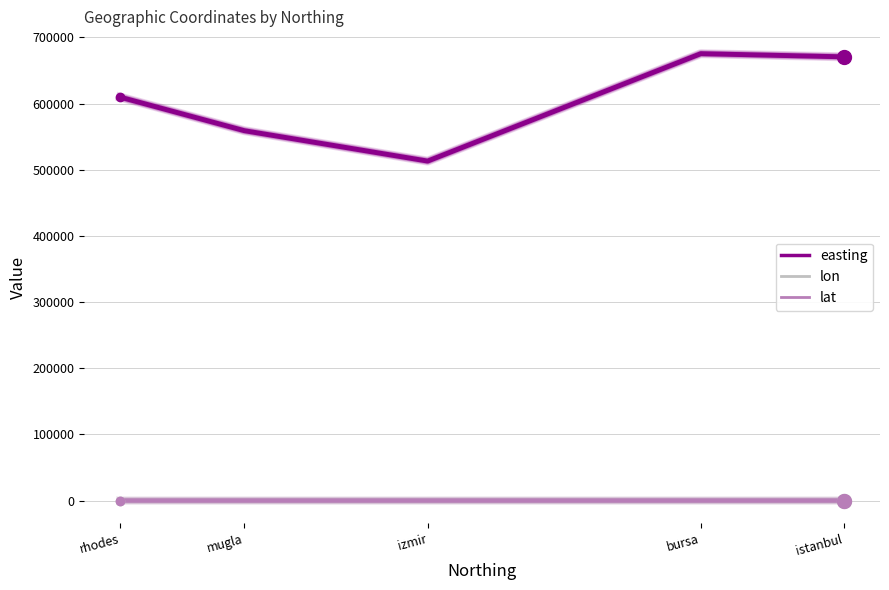

What is the label of the 3rd point from the right?

izmir